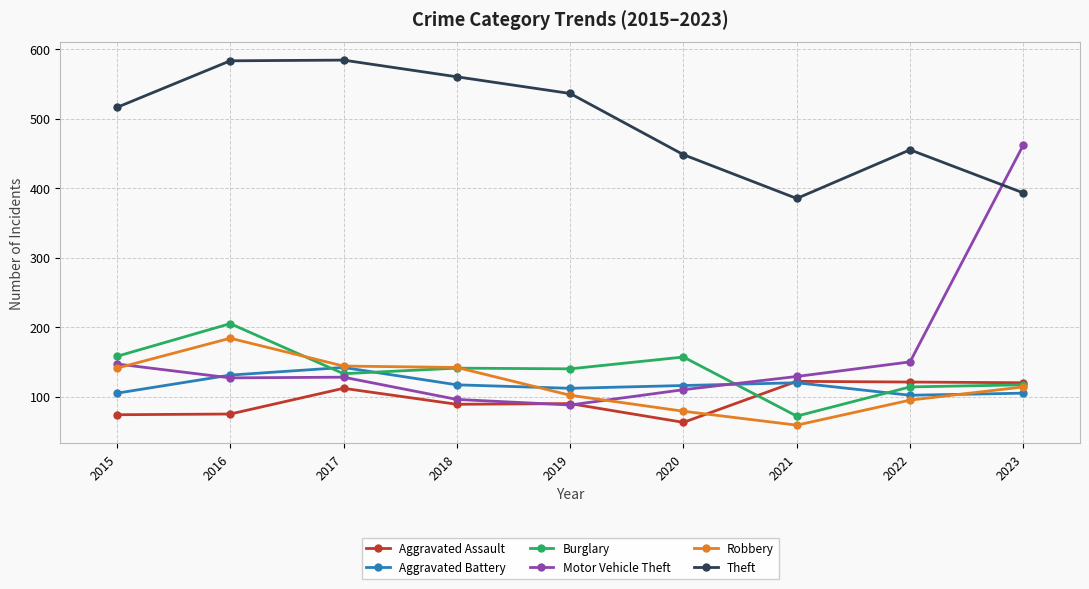

Which series has the largest total across all categories?

Theft